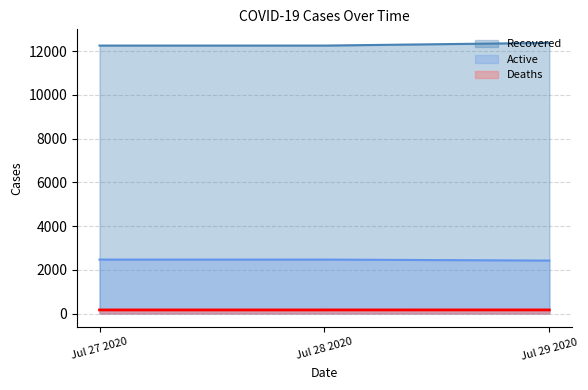

What is the difference between the highest and lowest values at Jul 28 2020?

12089